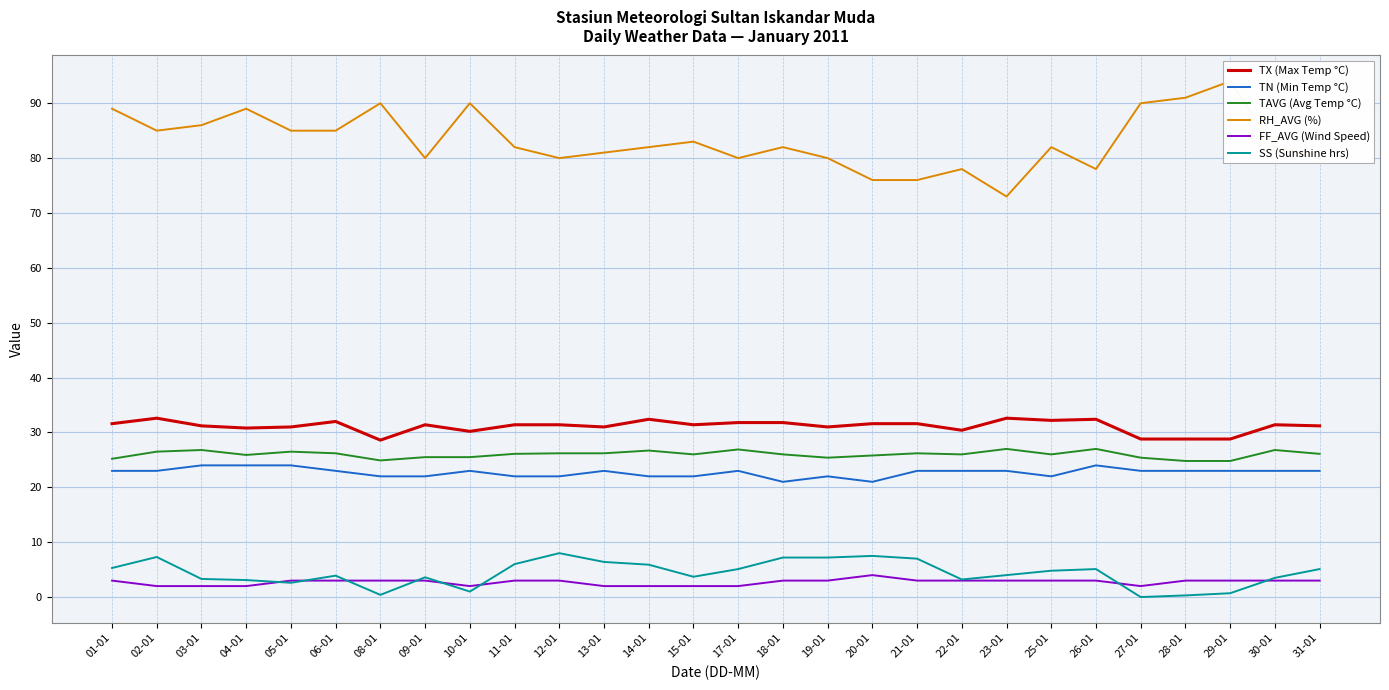

True or false: TN (Min Temp °C) has a value of 23.0 at 22-01.

True